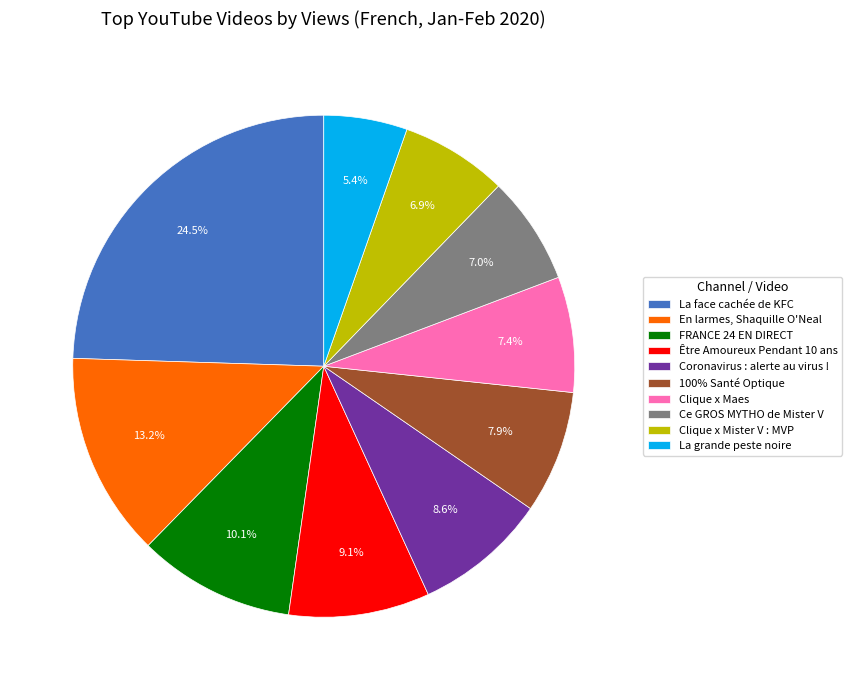

Rank the categories by value from lowest to highest.

La grande peste noire, Clique x Mister V : MVP, Ce GROS MYTHO de Mister V, Clique x Maes, 100% Santé Optique, Coronavirus : alerte au virus !, Être Amoureux Pendant 10 ans, FRANCE 24 EN DIRECT, En larmes, Shaquille O'Neal, La face cachée de KFC